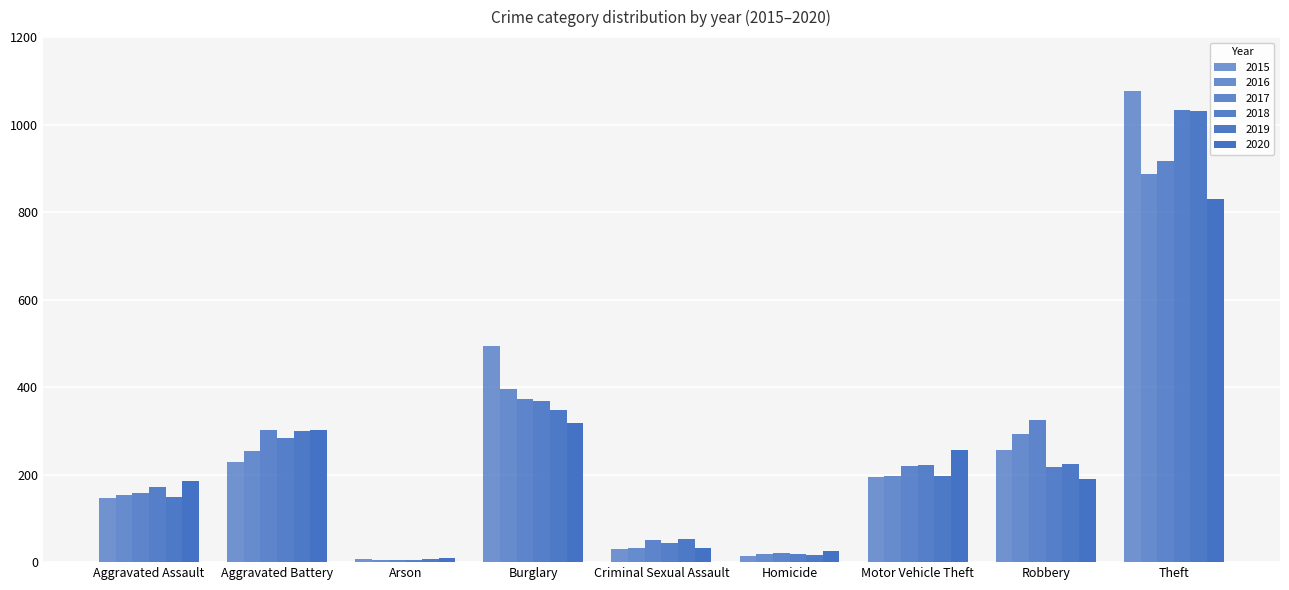

What is the difference between the highest and lowest values at Aggravated Battery?

73